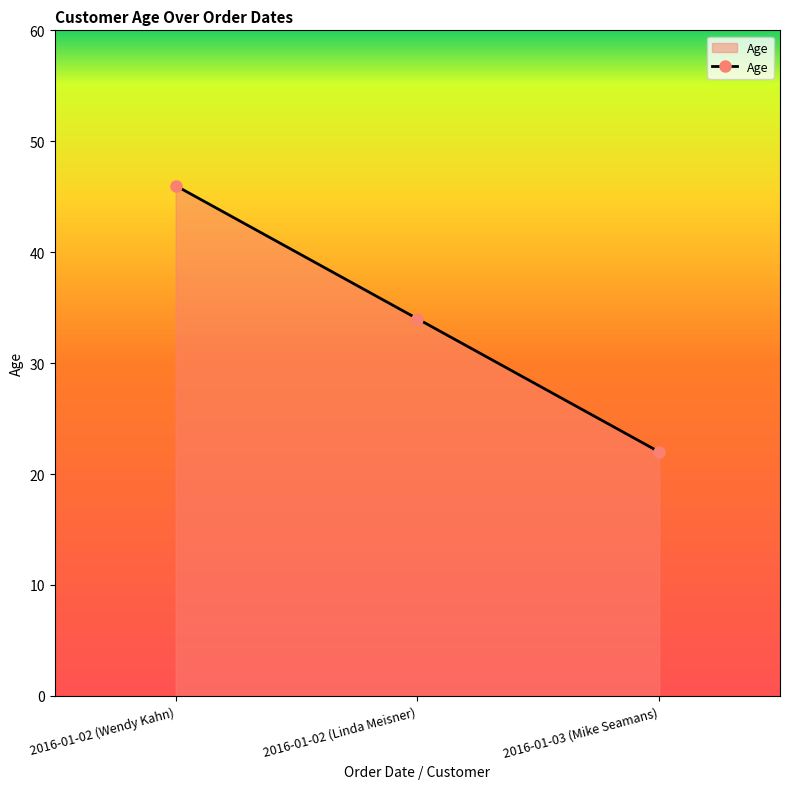

How many data points does each series have?

3